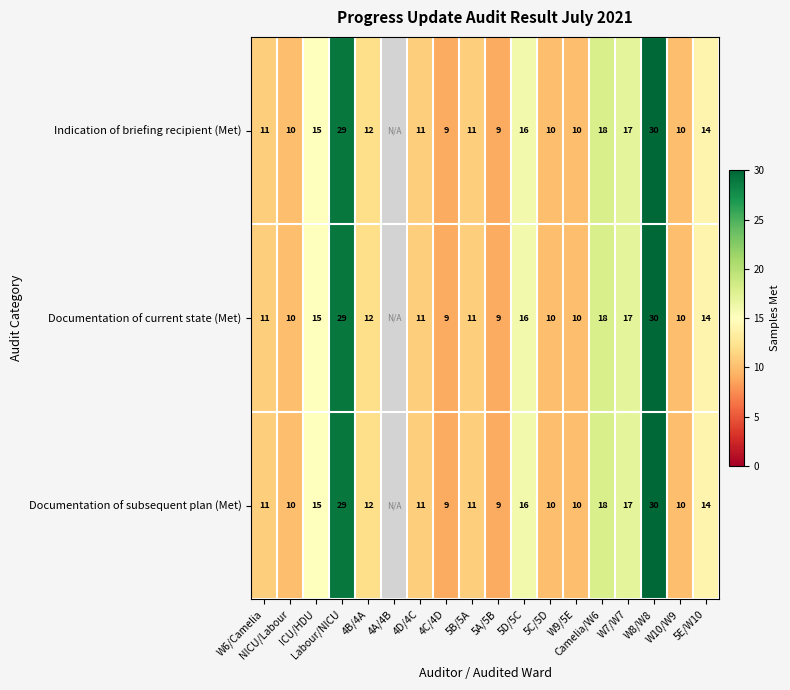

Which series has the largest range (max minus min)?

Indication of briefing recipient (Met)